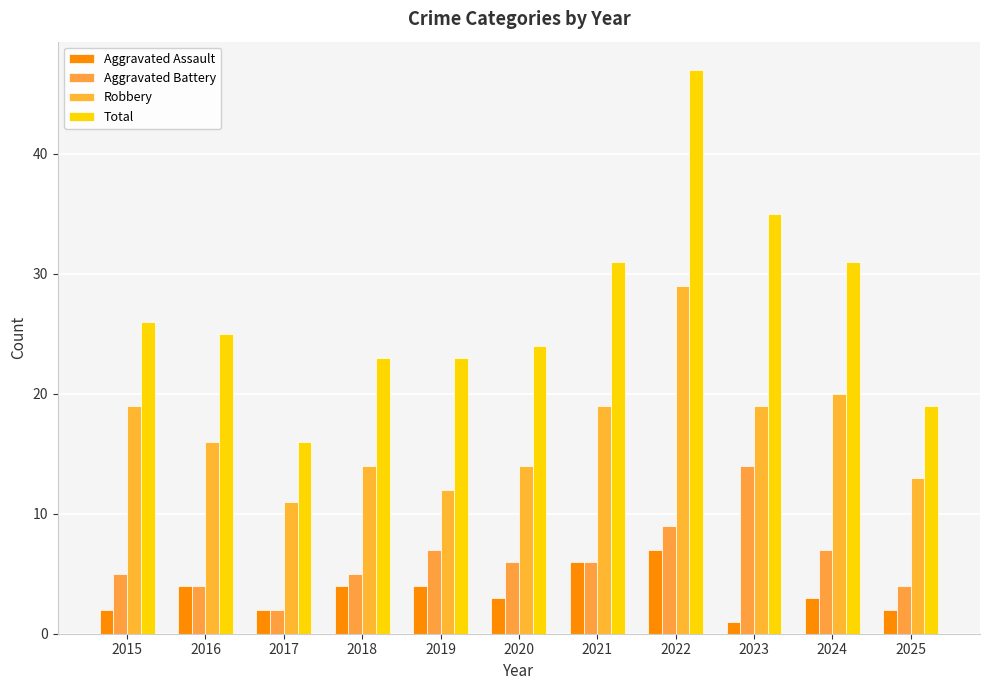

What is the average value of the Total series?

27